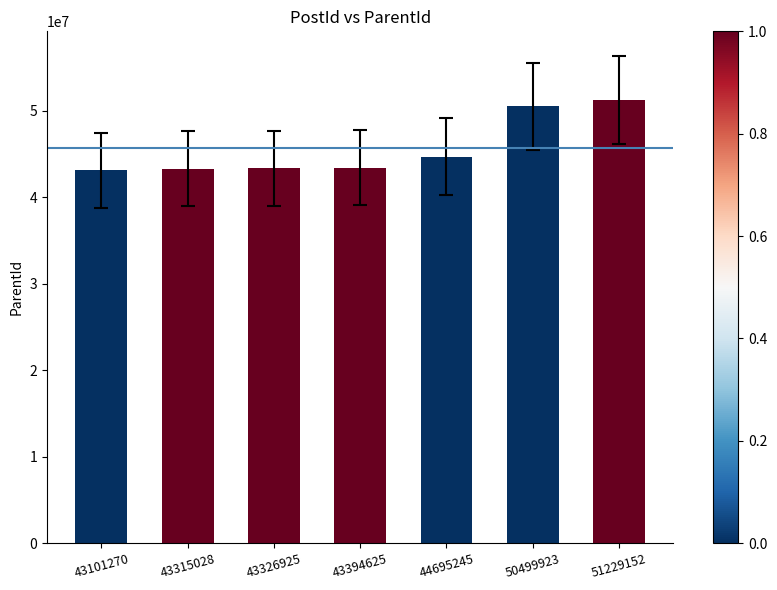

What is the average value?

45651248